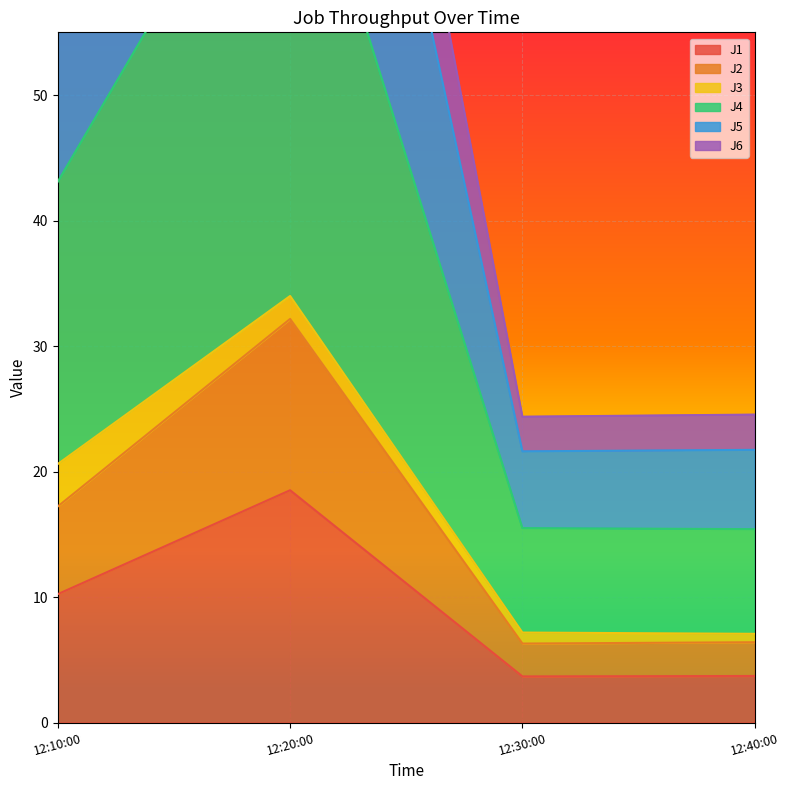

At which label is J1 closest to 11?

12:10:00